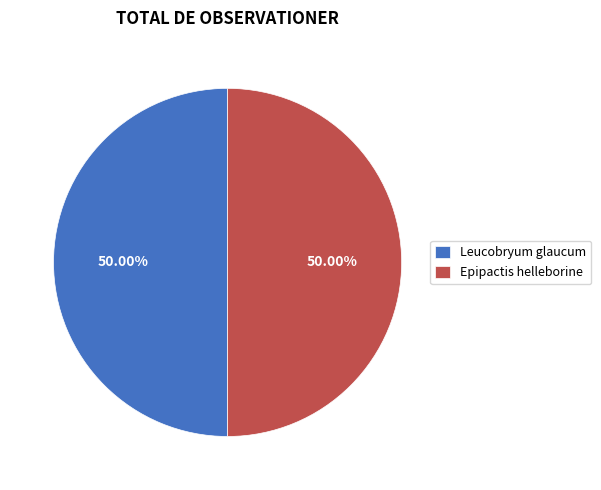

What is the ratio of the value at Epipactis helleborine to the value at Leucobryum glaucum?

1.0